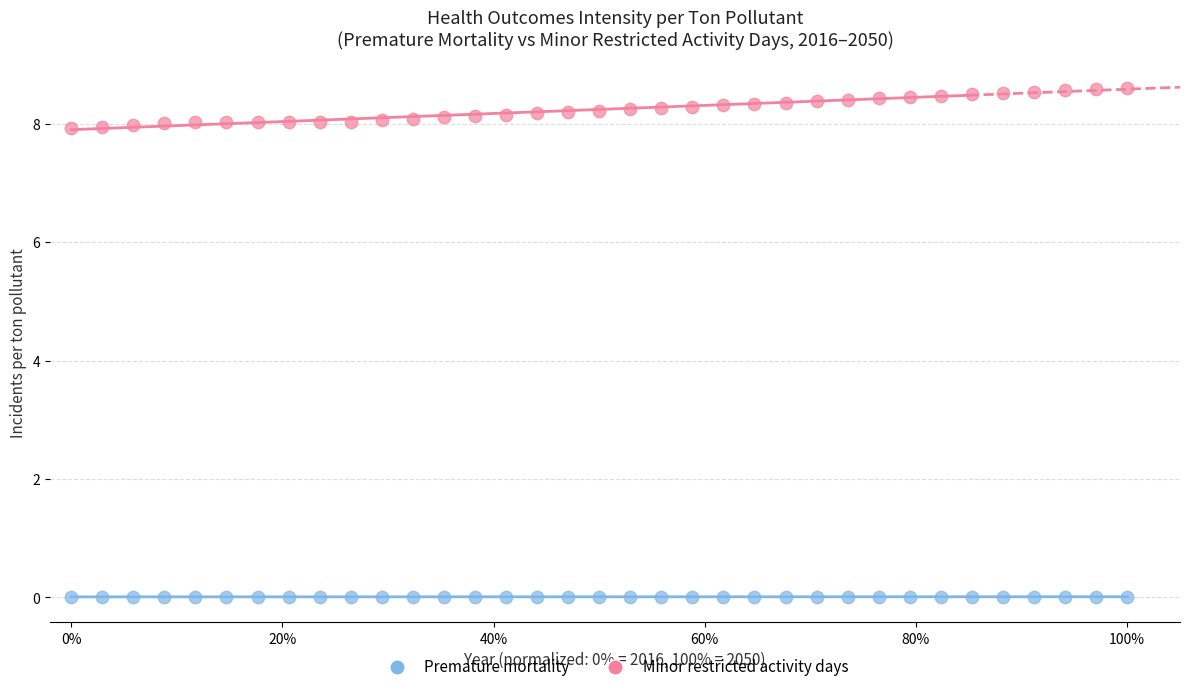

Which series has the largest Y range (max minus min)?

Minor restricted activity days